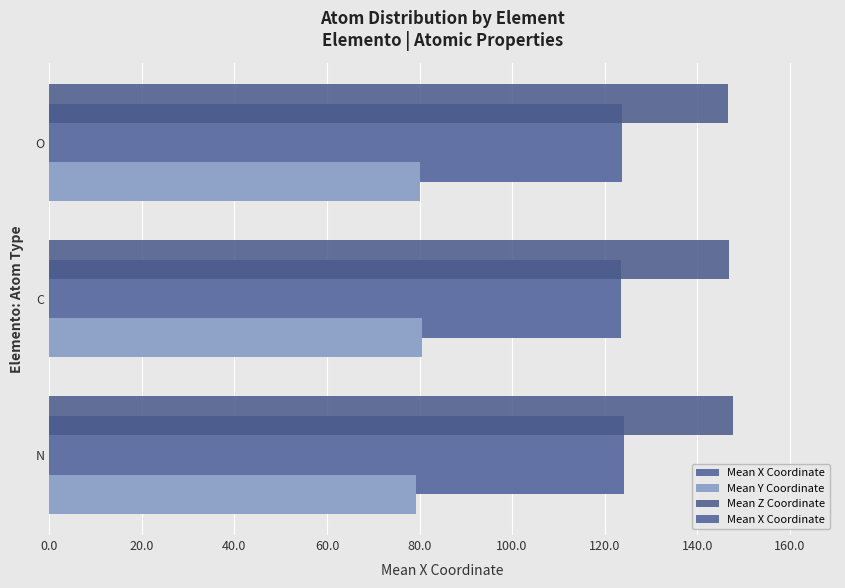

True or false: Mean Z Coordinate has a value of 37.8 at 40.0.

False